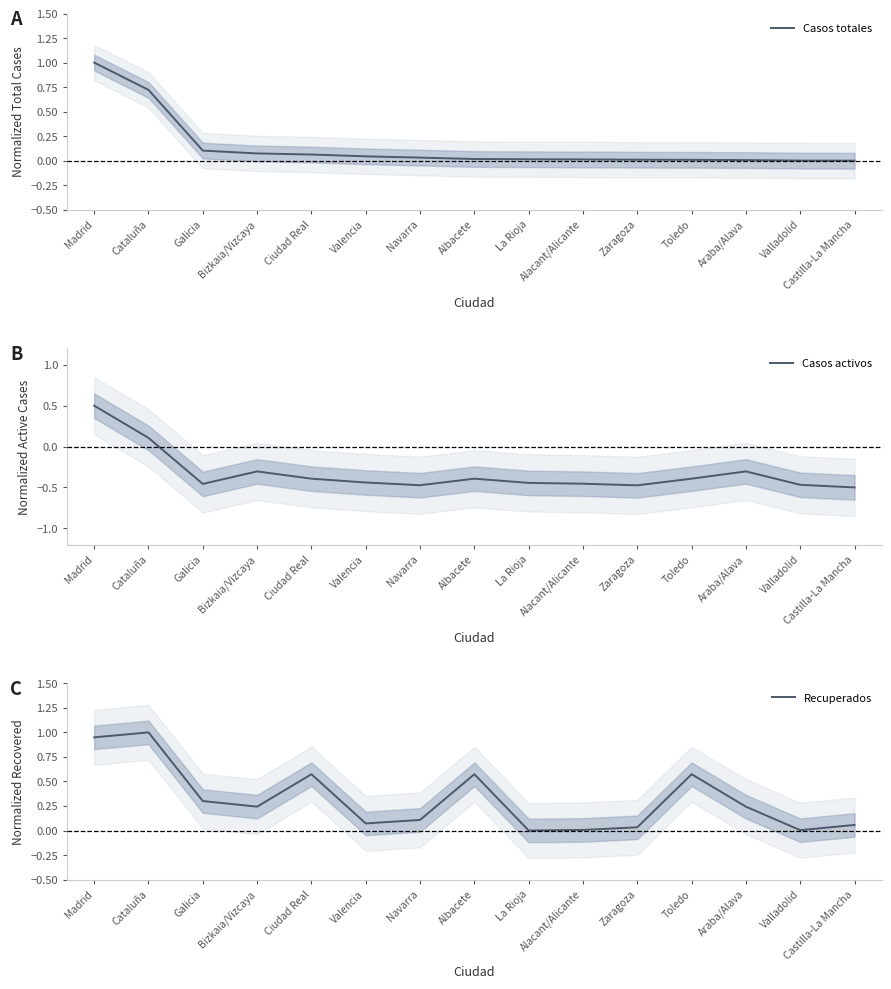

True or false: Recuperados and Casos activos cross at least once.

False